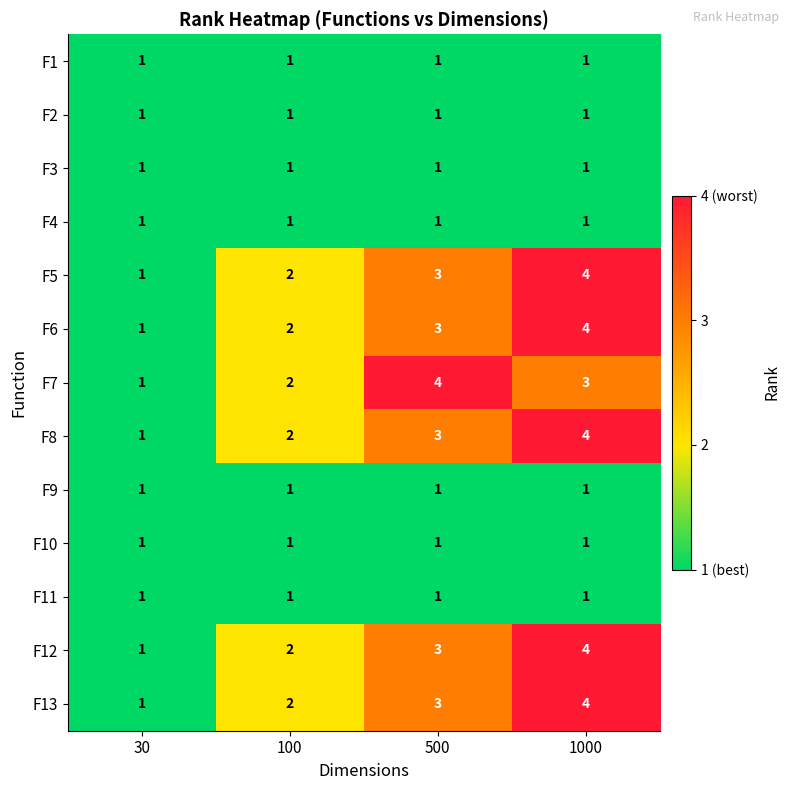

At which category is the sum across all series the highest?

1000